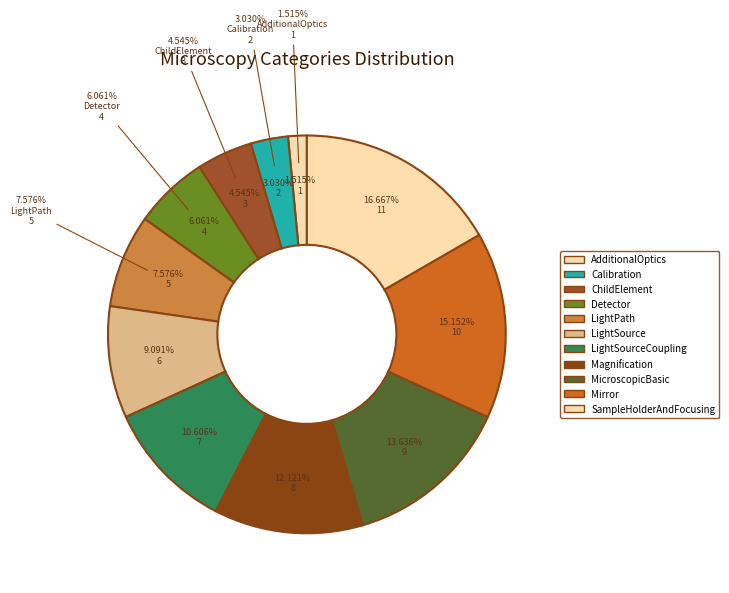

To the nearest percent, what is the combined percentage of AdditionalOptics and LightPath?

9%